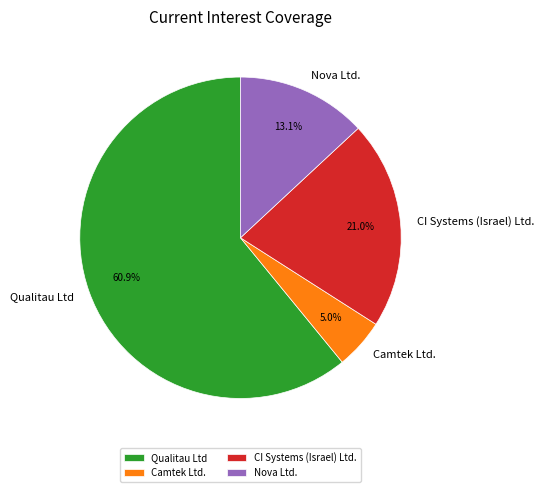

To the nearest percent, what is the difference between the largest and smallest slice percentages?

56%